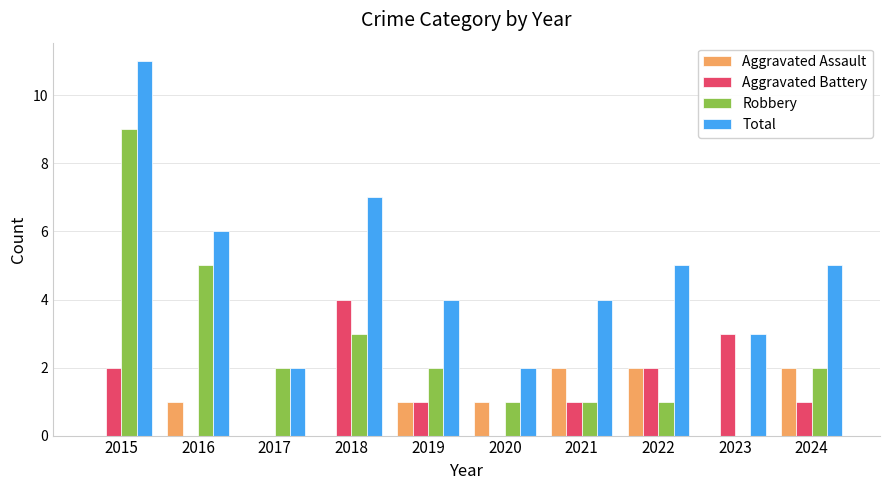

What are all the series names shown in the legend?

Aggravated Assault, Aggravated Battery, Robbery, Total